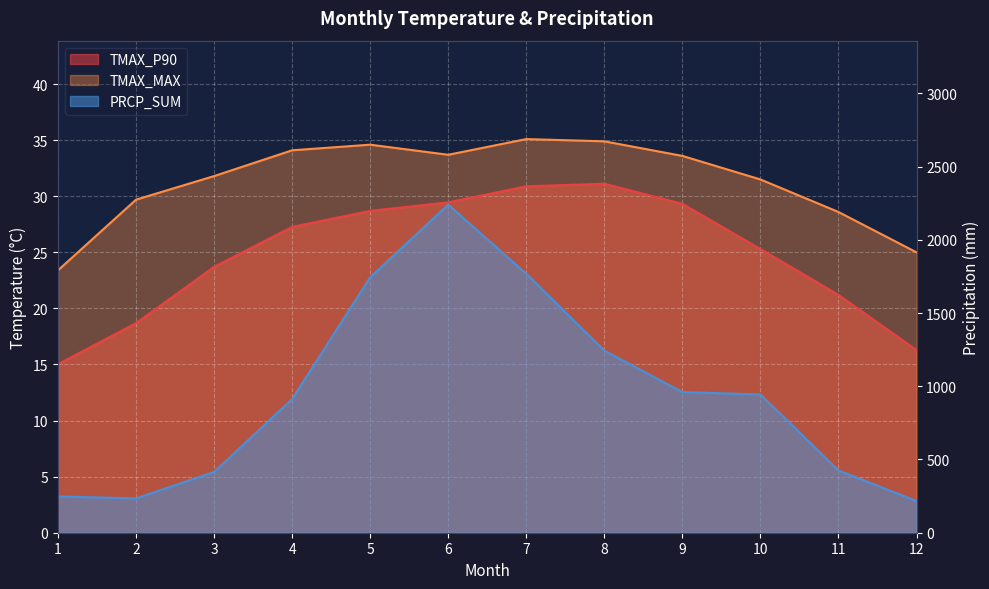

The value of PRCP_SUM at 3 is 650.3. True or false?

False